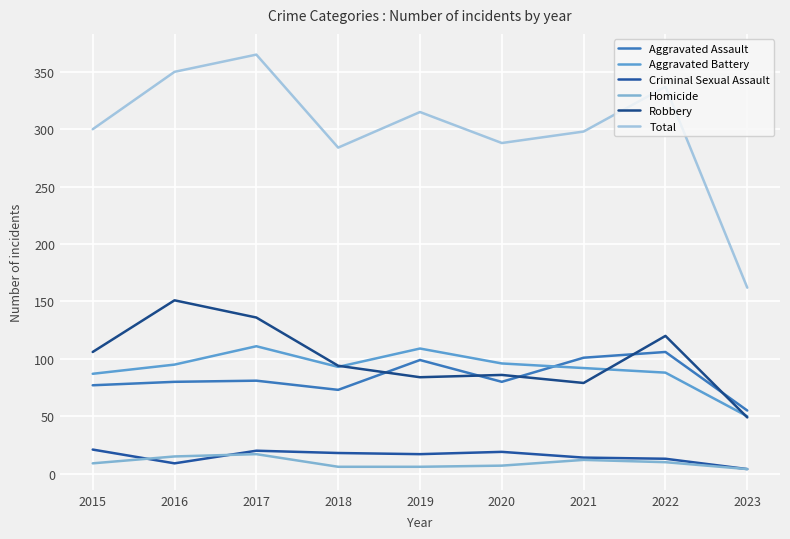

What is the average value of the Aggravated Assault series?

84